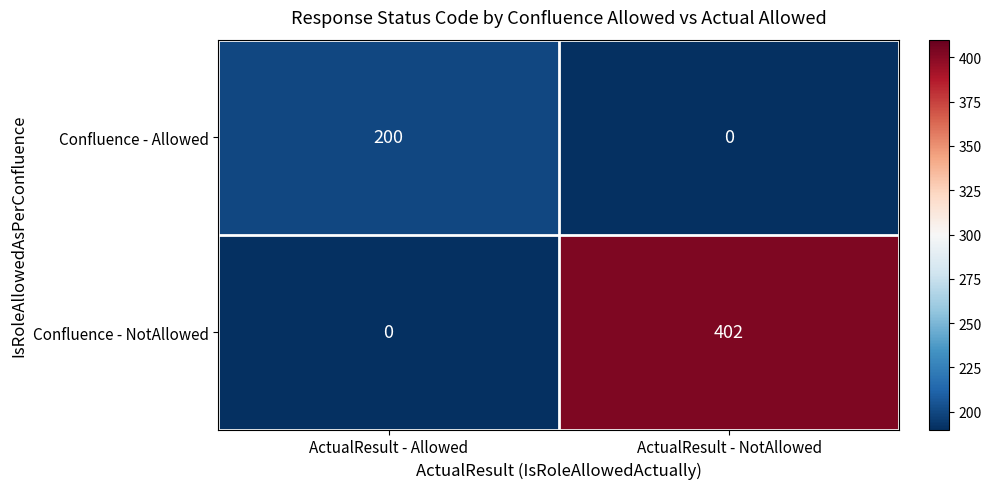

Between ActualResult - Allowed and ActualResult - NotAllowed, which series saw the biggest shift?

Confluence - NotAllowed